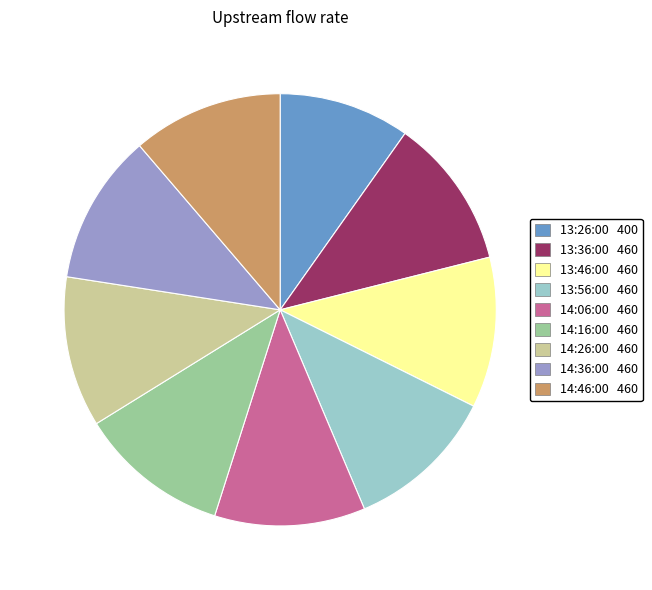

True or false: 13:56:00 accounts for 19% of the total.

False